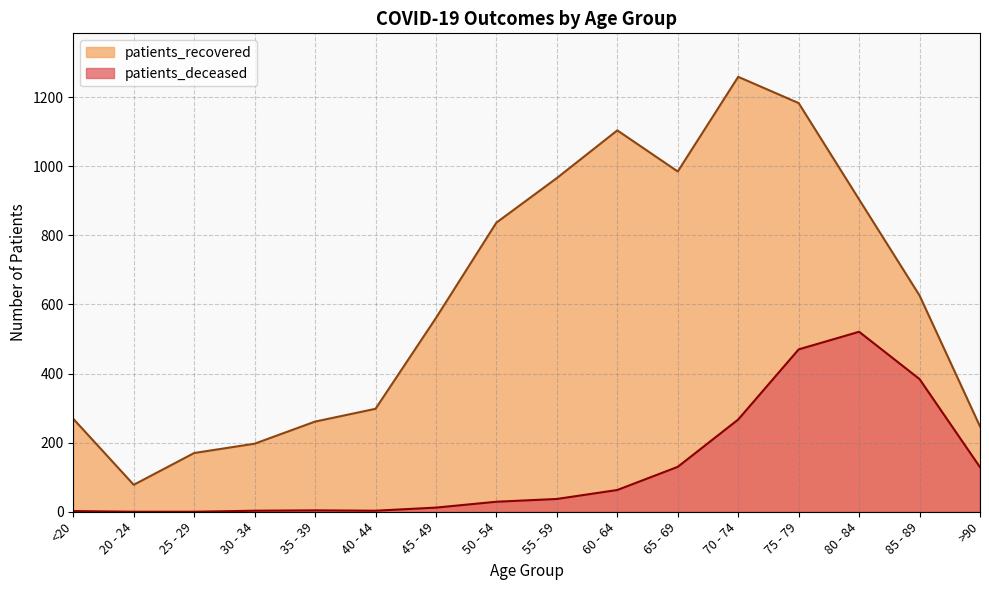

At which category is the sum across all series the highest?

75 - 79